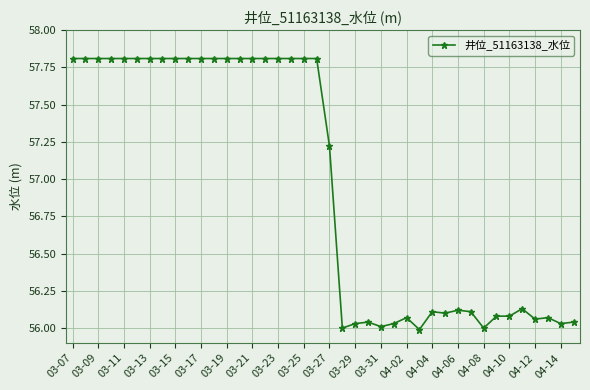

How many lines are shown in the chart?

1